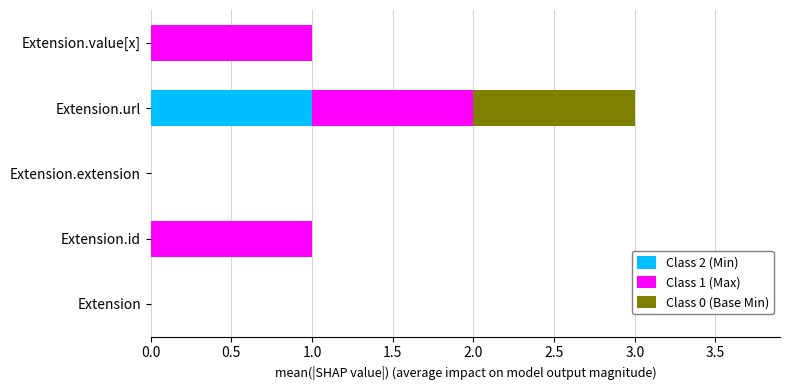

The Class 2 (Min) series shows 2 at Extension.url. True or false?

False